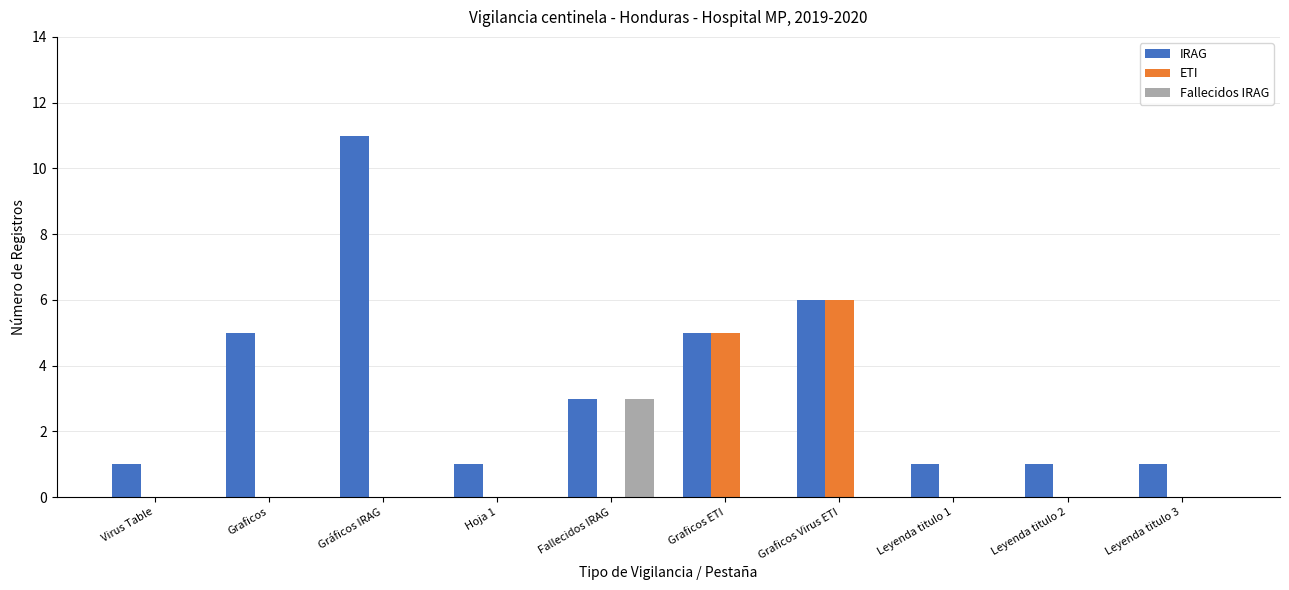

What is the sum of the Fallecidos IRAG values at Graficos Virus ETI and Fallecidos IRAG?

3